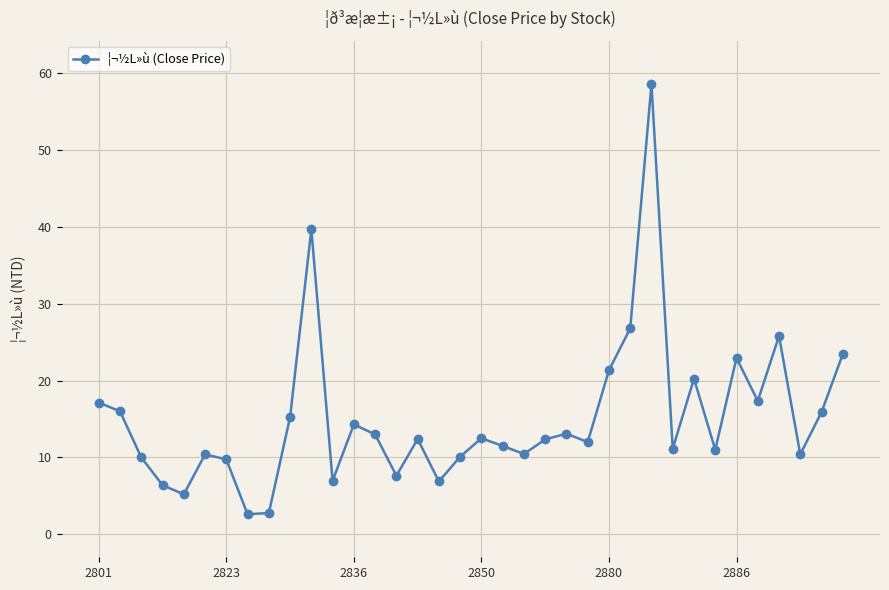

What is the minimum value shown in the chart?

2.6